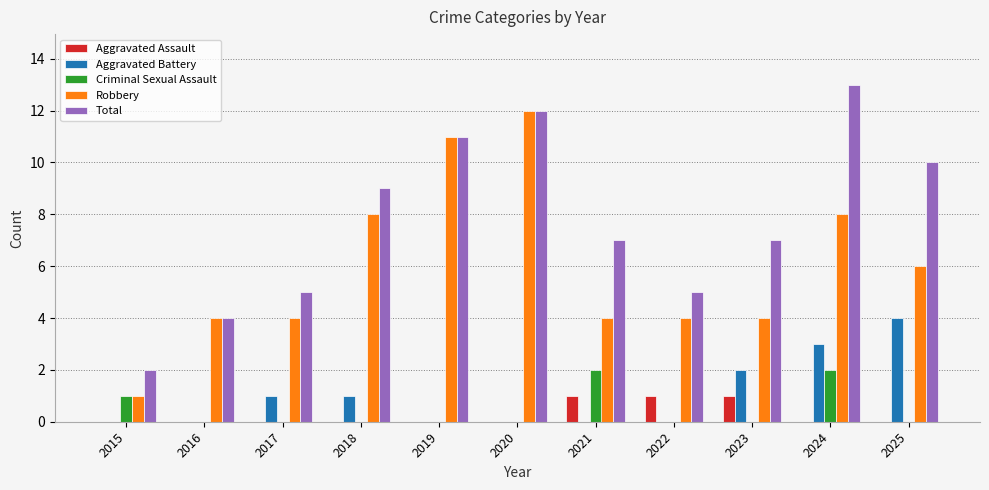

Reading left to right, transcribe all the data shown in this chart.

Aggravated Assault: 0	0	0	0	0	0	1	1	1	0	0
Aggravated Battery: 0	0	1	1	0	0	0	0	2	3	4
Criminal Sexual Assault: 1	0	0	0	0	0	2	0	0	2	0
Robbery: 1	4	4	8	11	12	4	4	4	8	6
Total: 2	4	5	9	11	12	7	5	7	13	10